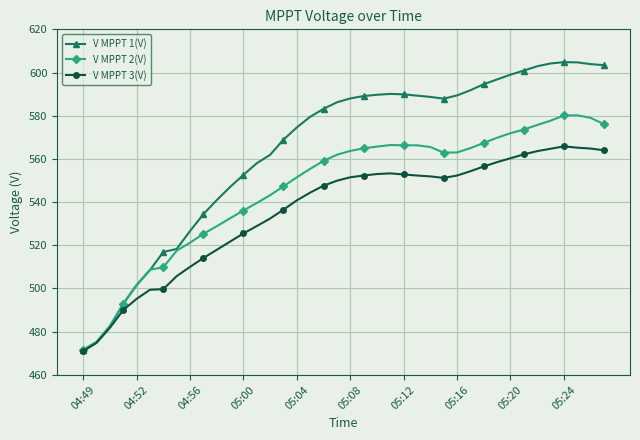

True or false: V MPPT 1(V) has more than 1 interior local peaks.

True